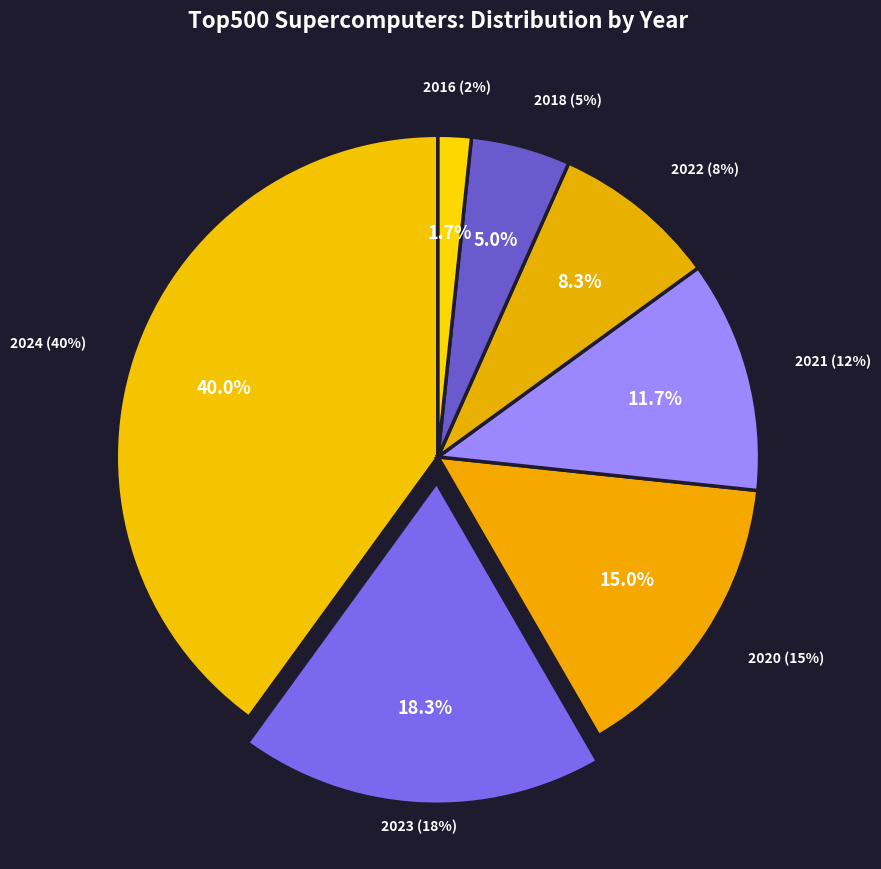

Approximately how many times larger is the value at 2024 compared to 2016?

24.0